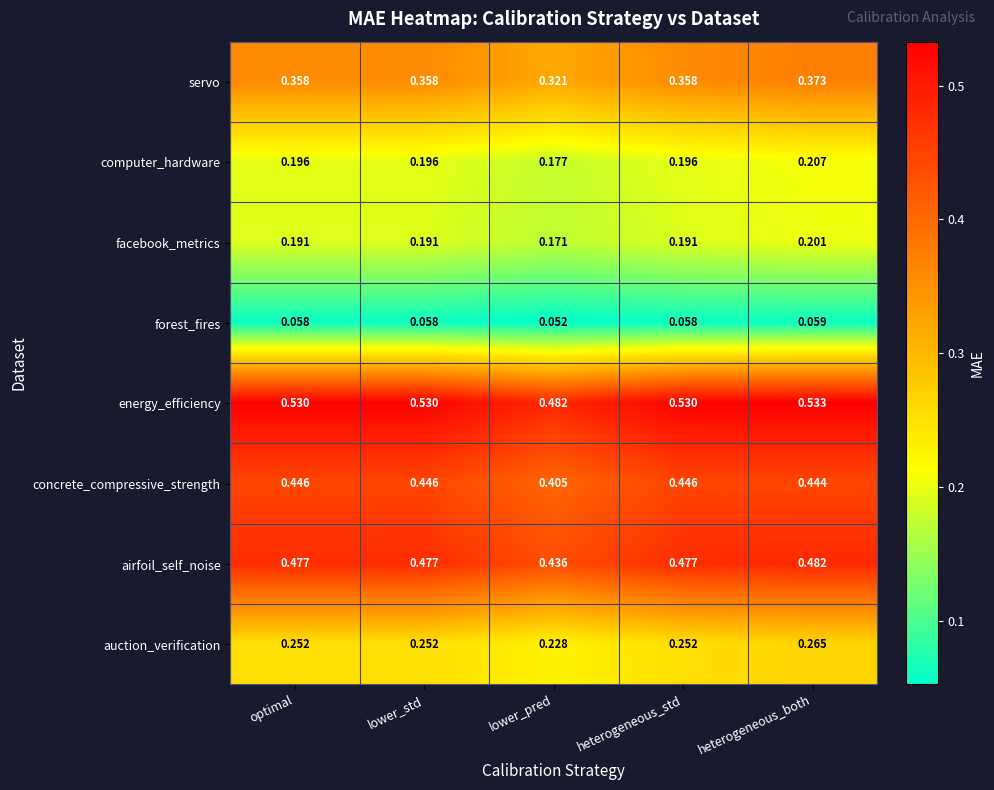

Rank the series at heterogeneous_both from lowest to highest value.

forest_fires, facebook_metrics, computer_hardware, auction_verification, servo, concrete_compressive_strength, airfoil_self_noise, energy_efficiency